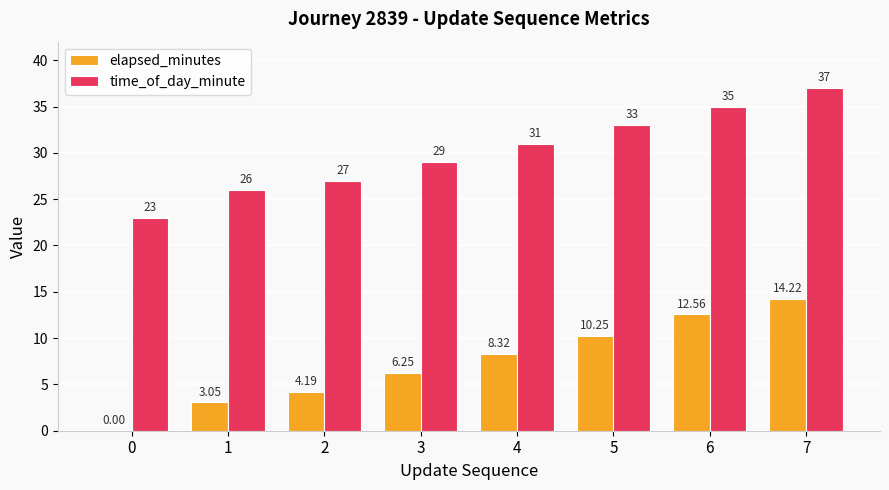

At which category is the sum across all series the highest?

7